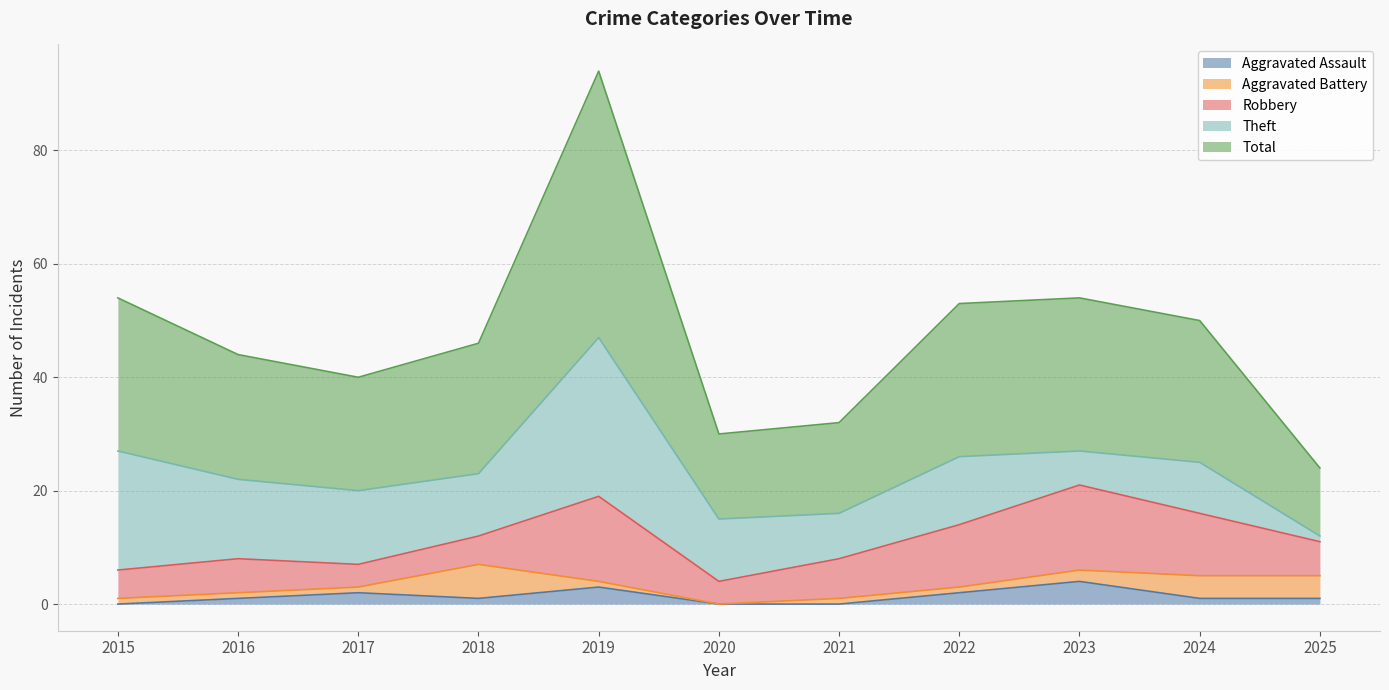

What is the difference between the highest and lowest values at 2021?

16